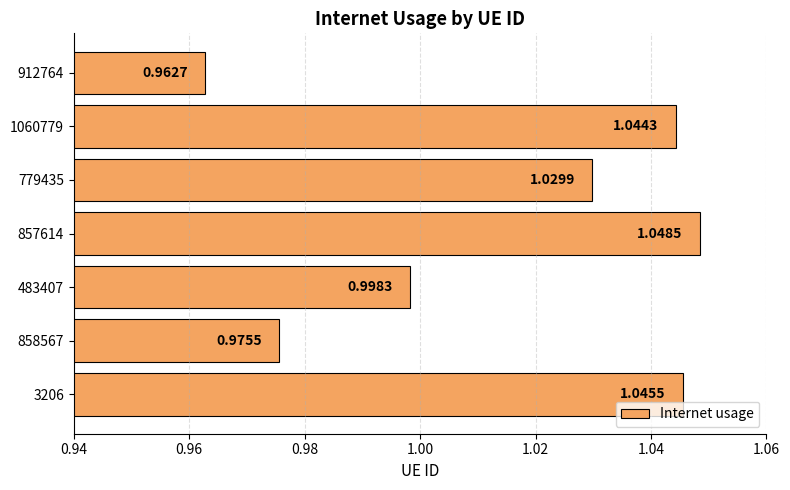

List the labels in order of value, largest first.

857614, 3206, 1060779, 779435, 483407, 858567, 912764